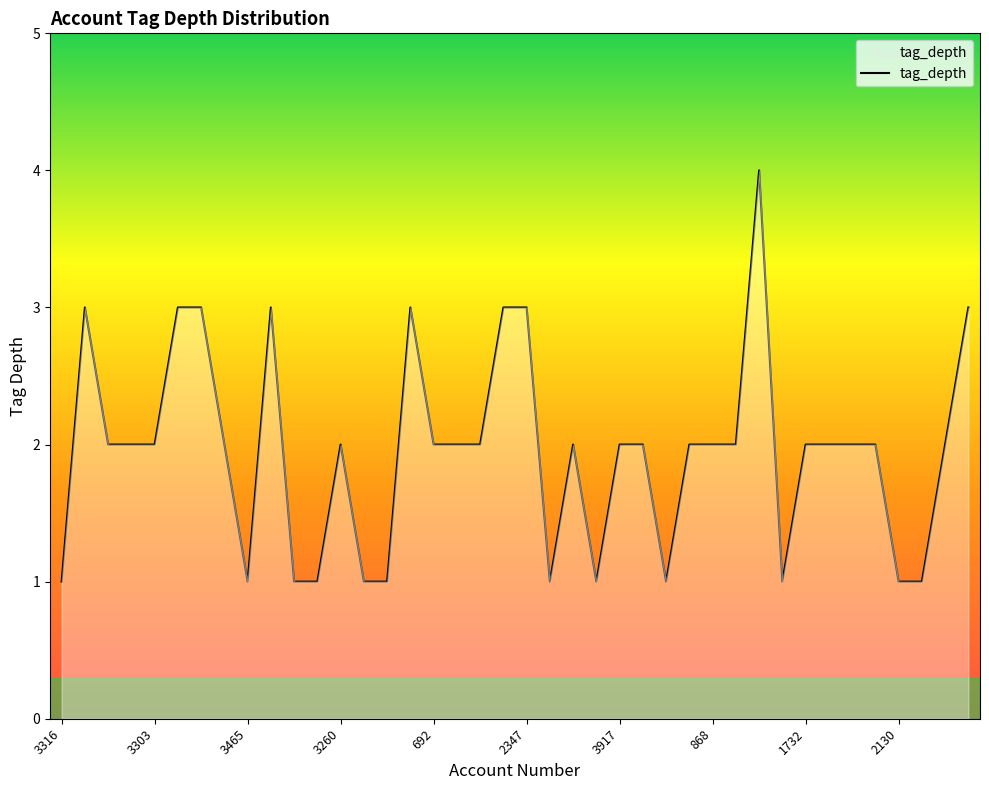

What is the difference between the second highest and minimum values?

2